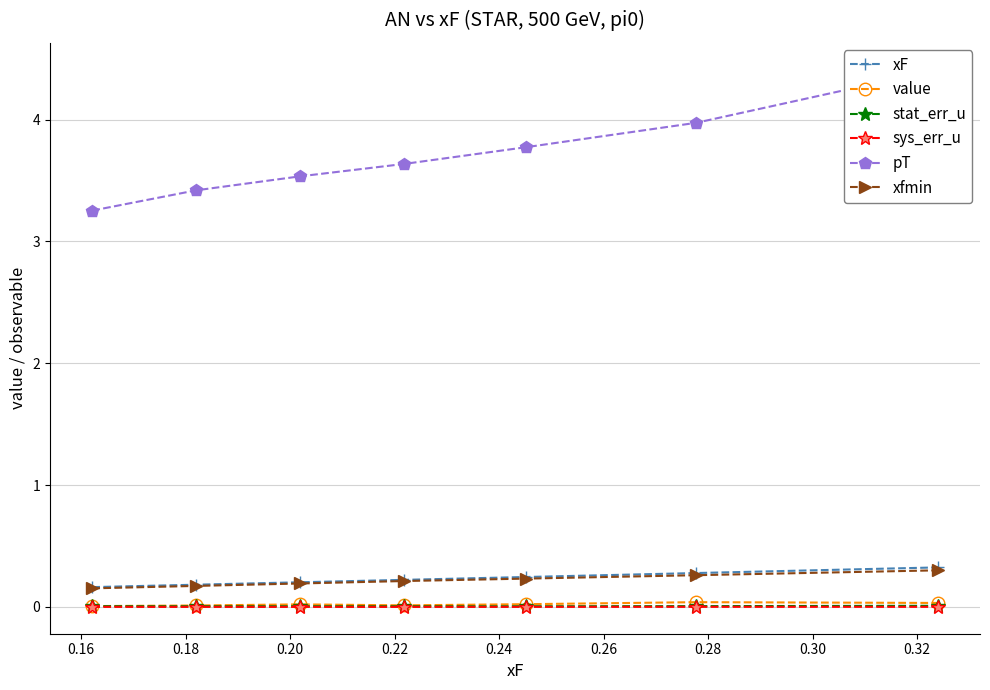

True or false: value and pT cross at least once.

False